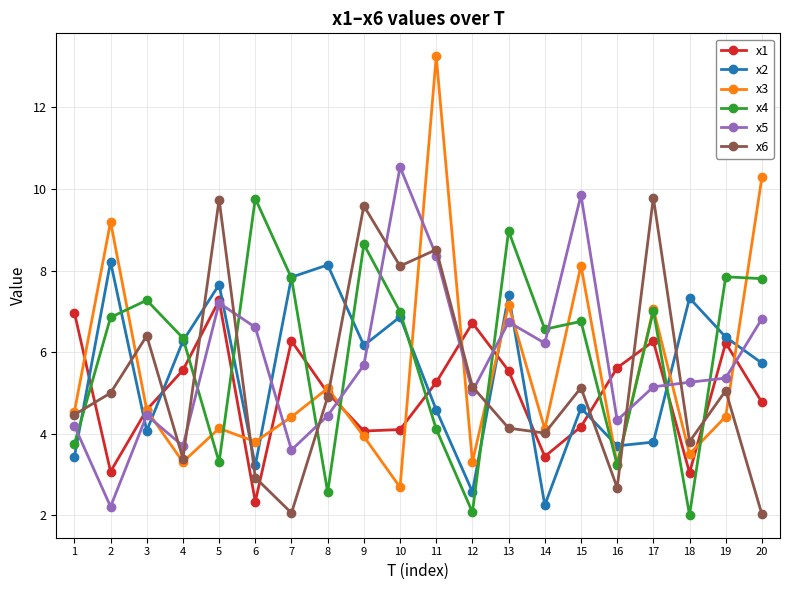

At which category is the sum across all series the highest?

11